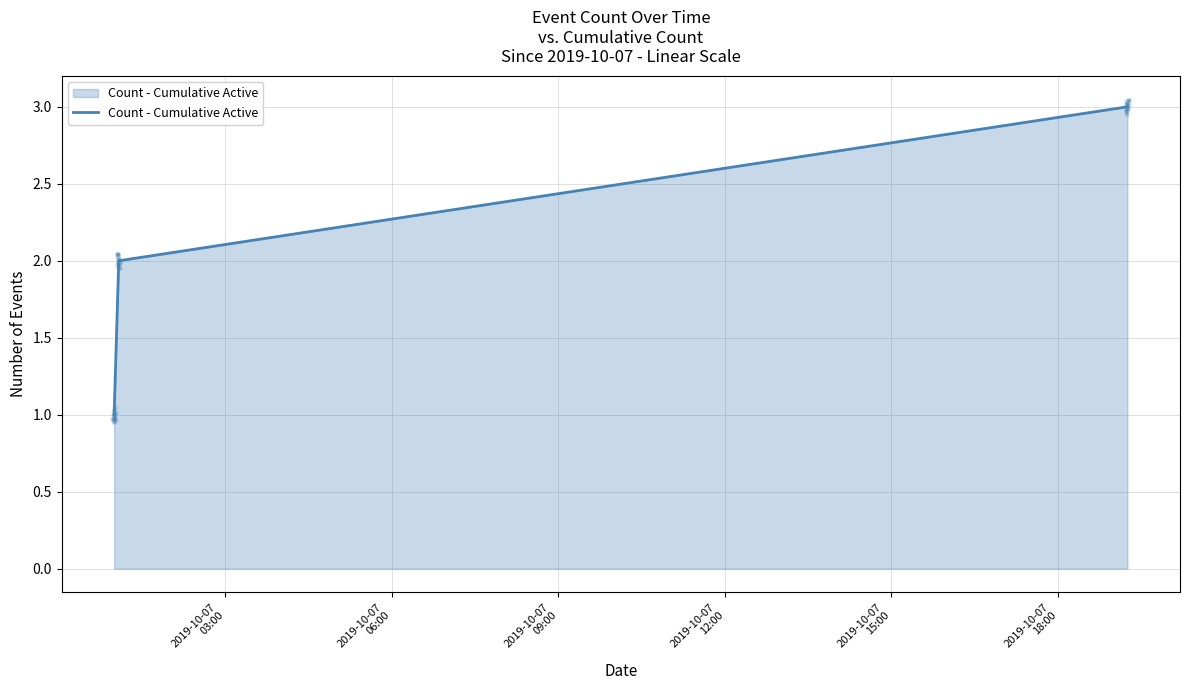

What is the highest value of the Count - Cumulative Active series?

3